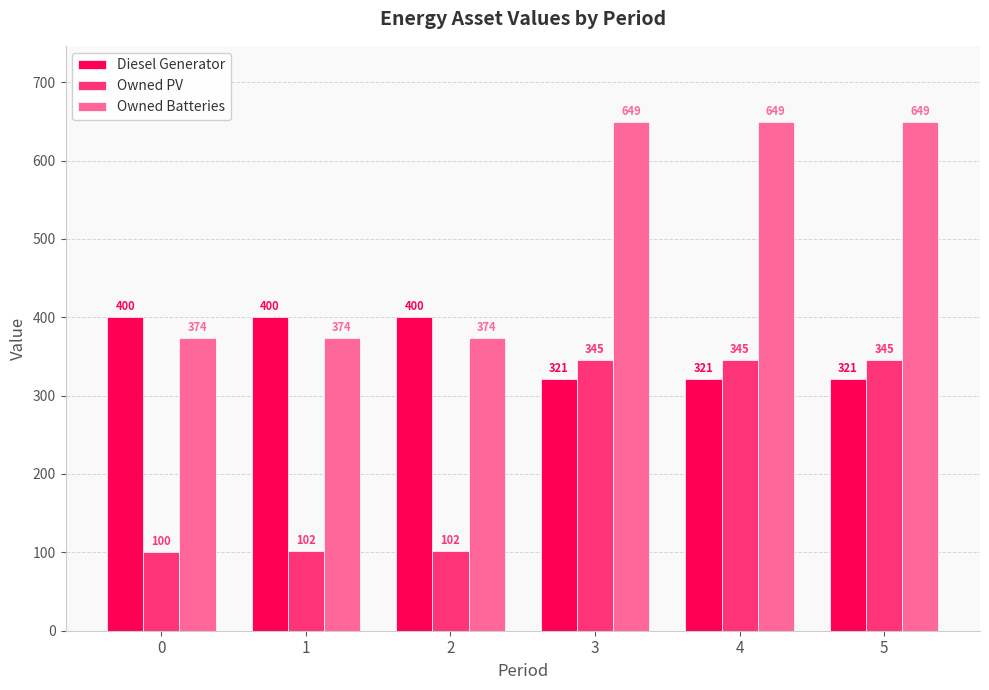

At how many categories does at least one series exceed 184?

6